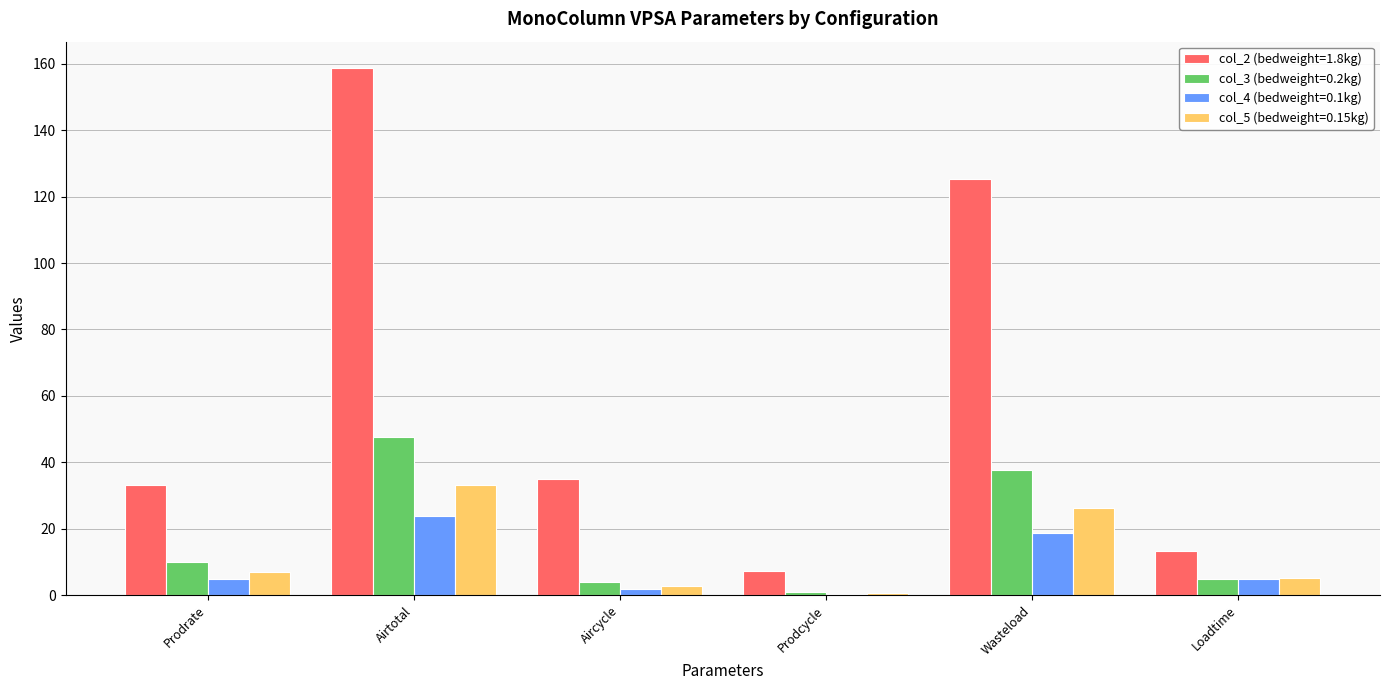

The col_5 (bedweight=0.15kg) series shows 33.3 at Airtotal. True or false?

True